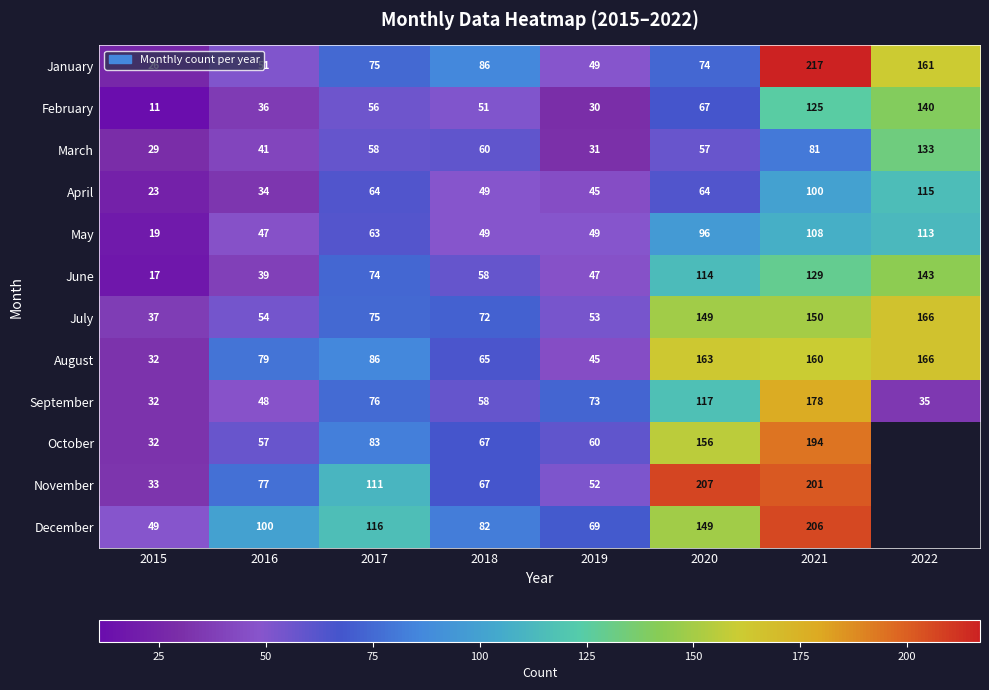

How many data points in July are less than 75?

4